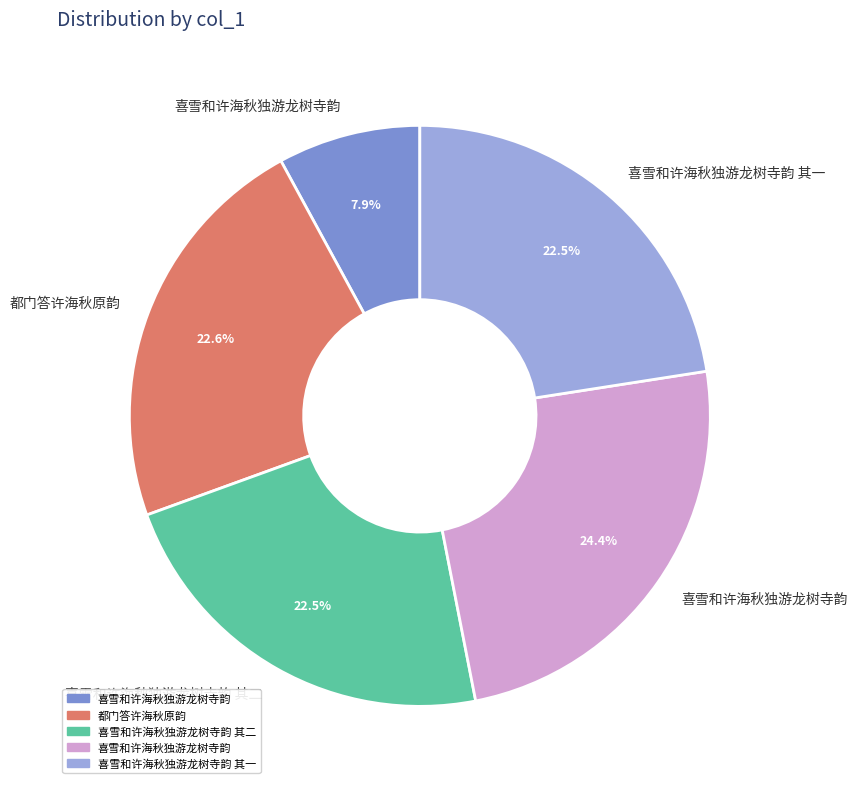

Is there any slice that represents more than half of the pie?

No